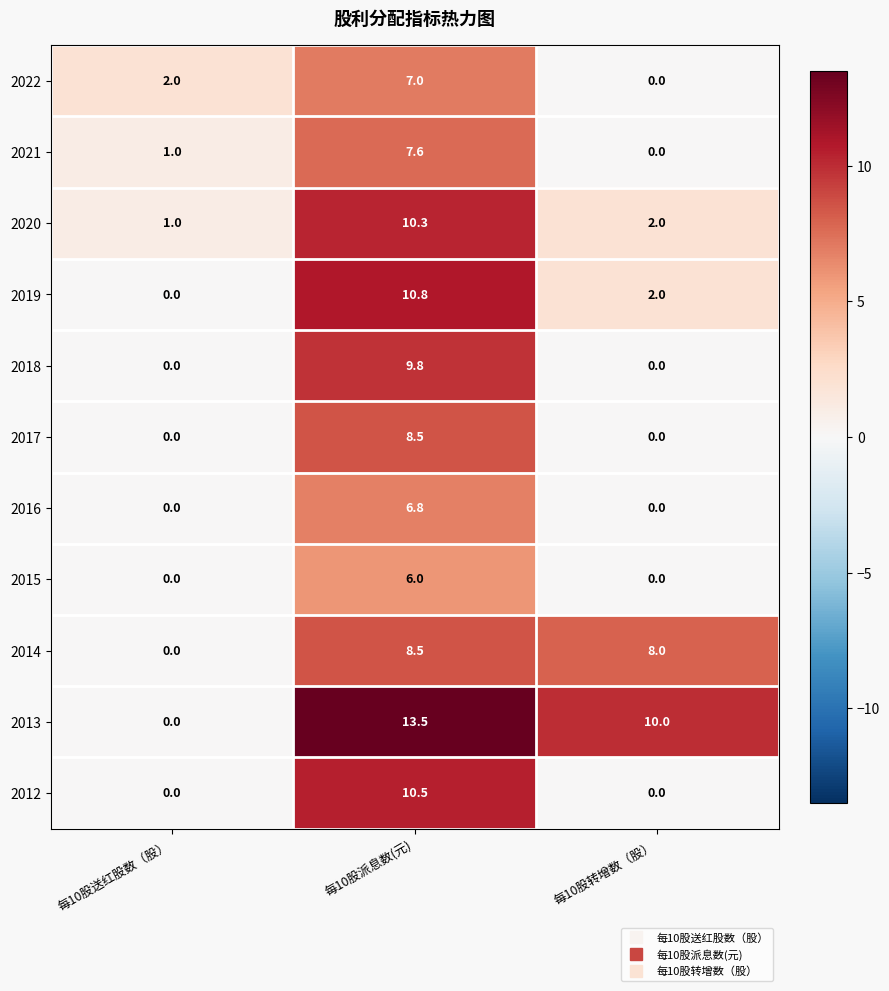

What is the average value of the 2016 series?

2.3